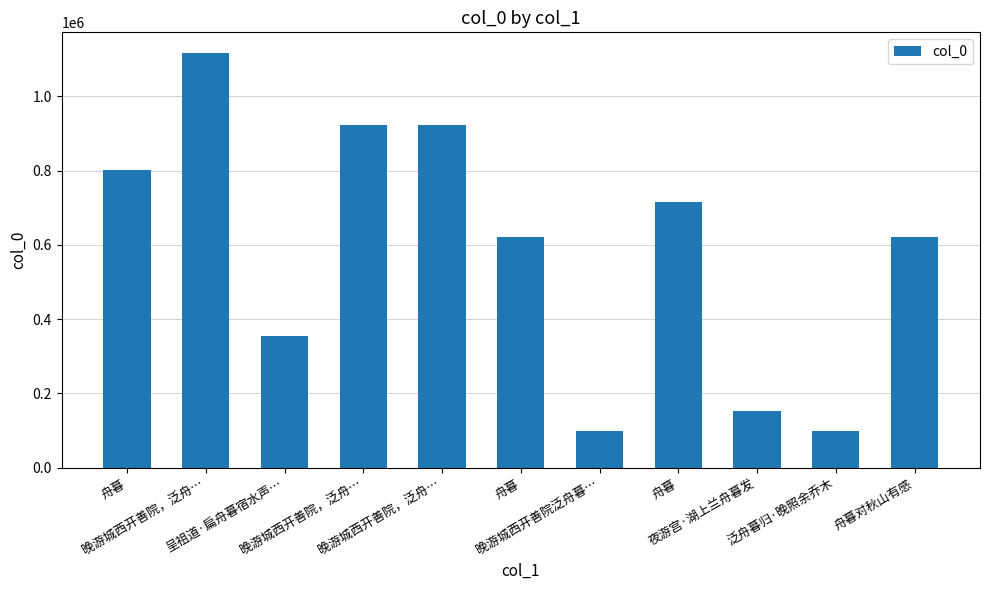

What is the minimum value shown in the chart?

100094